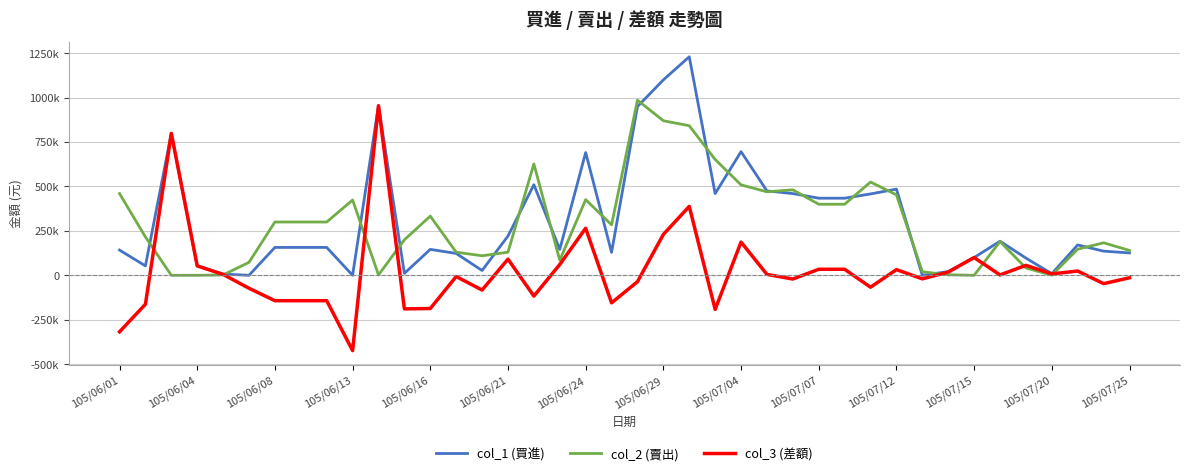

Where does the col_2 (賣出) series first go above 284000?

105/06/01